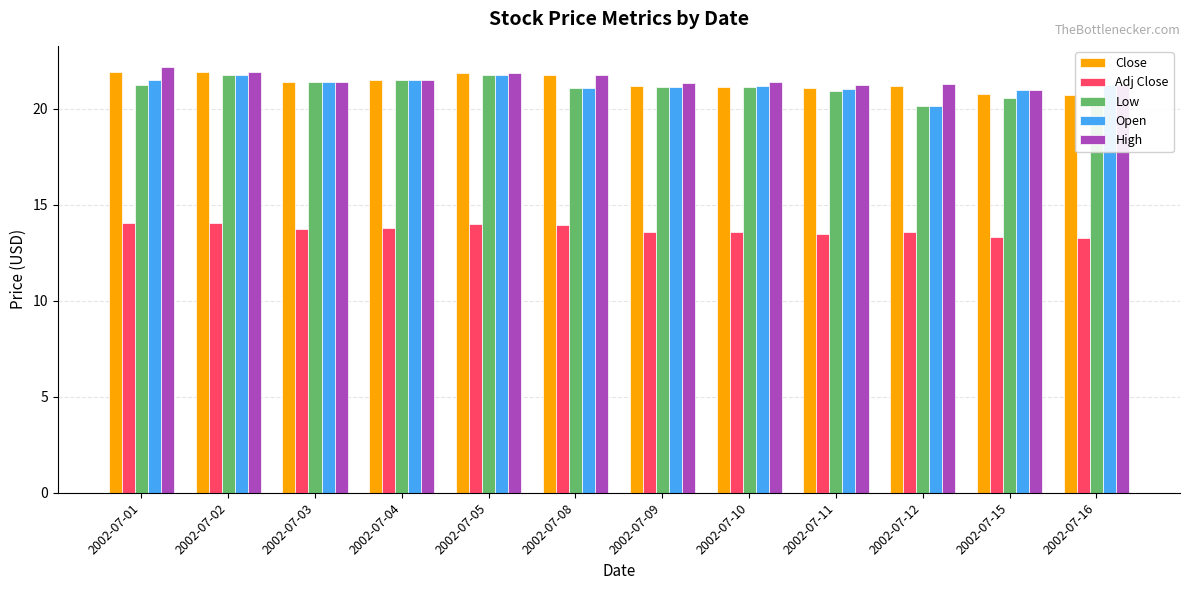

The Open series shows 29.6 at 2002-07-10. True or false?

False